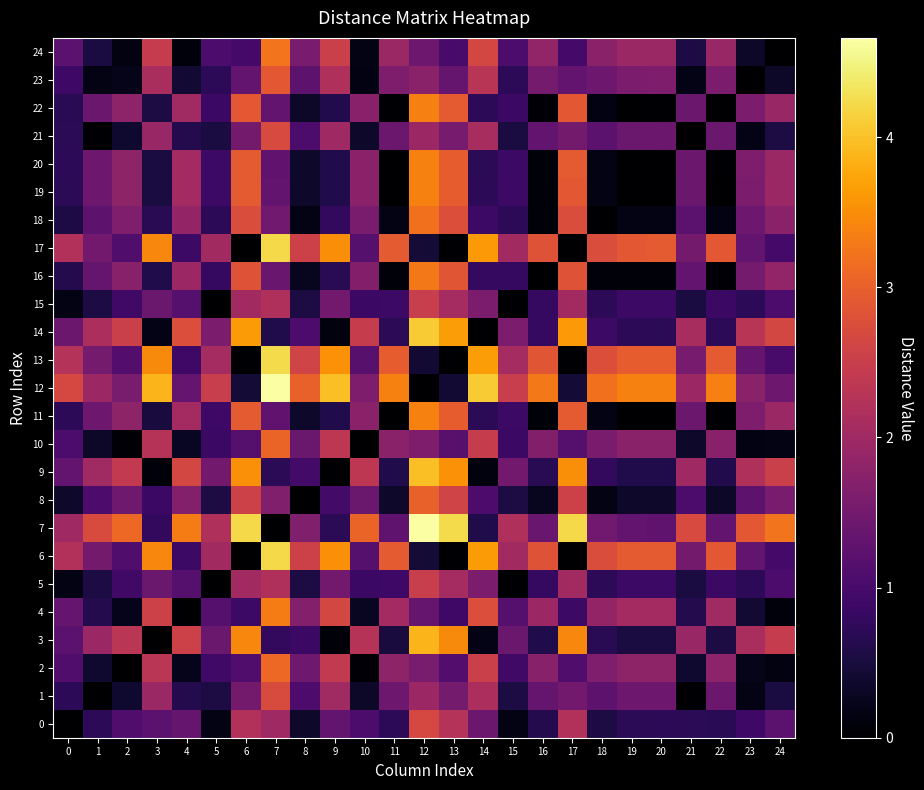

At which category is the sum across all series the highest?

12